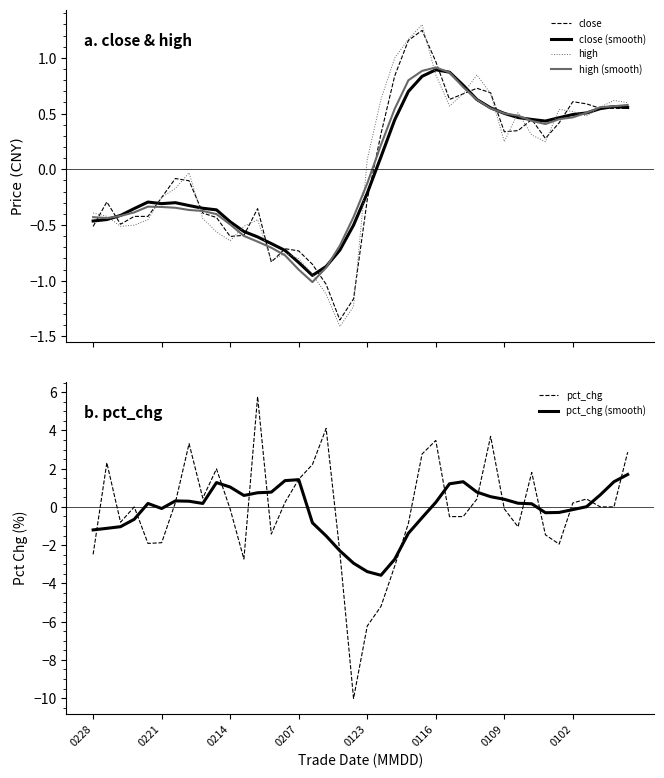

The value of pct_chg (smooth) at 12 is 0.7. True or false?

True